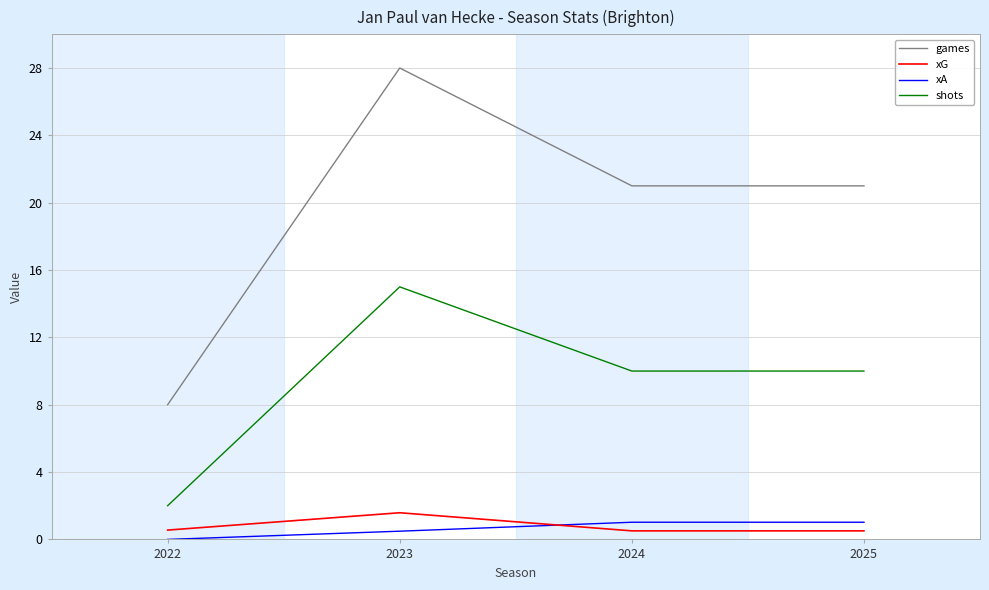

Which series changed the most between 2023 and 2025?

games